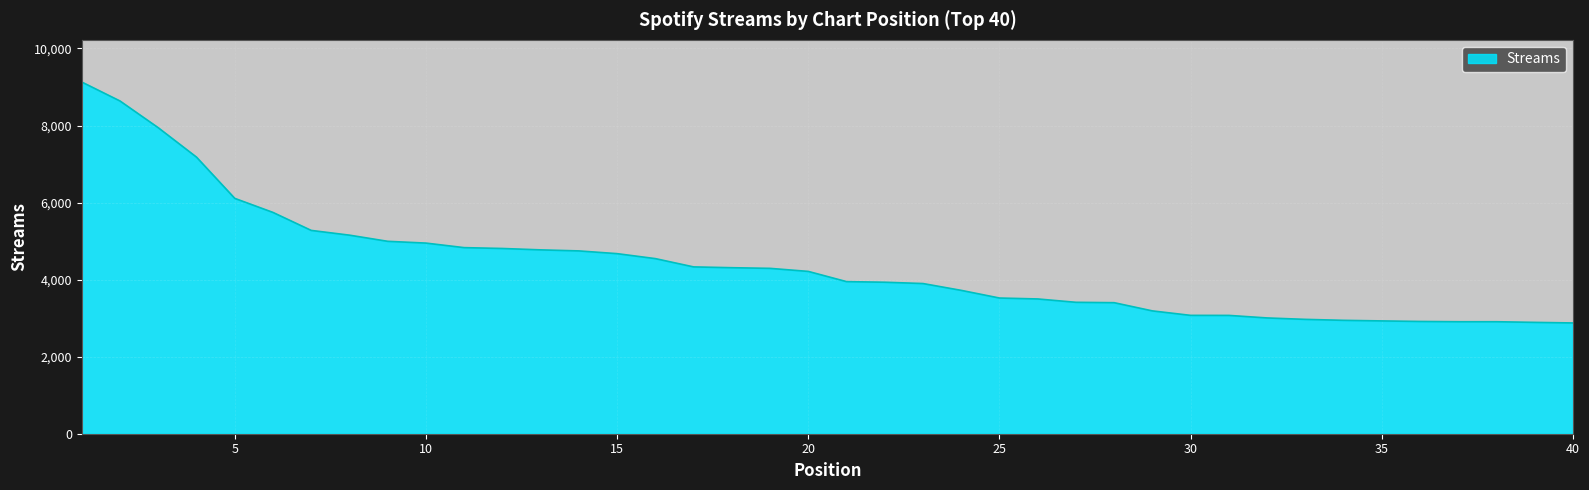

What is the smallest value displayed?

2875